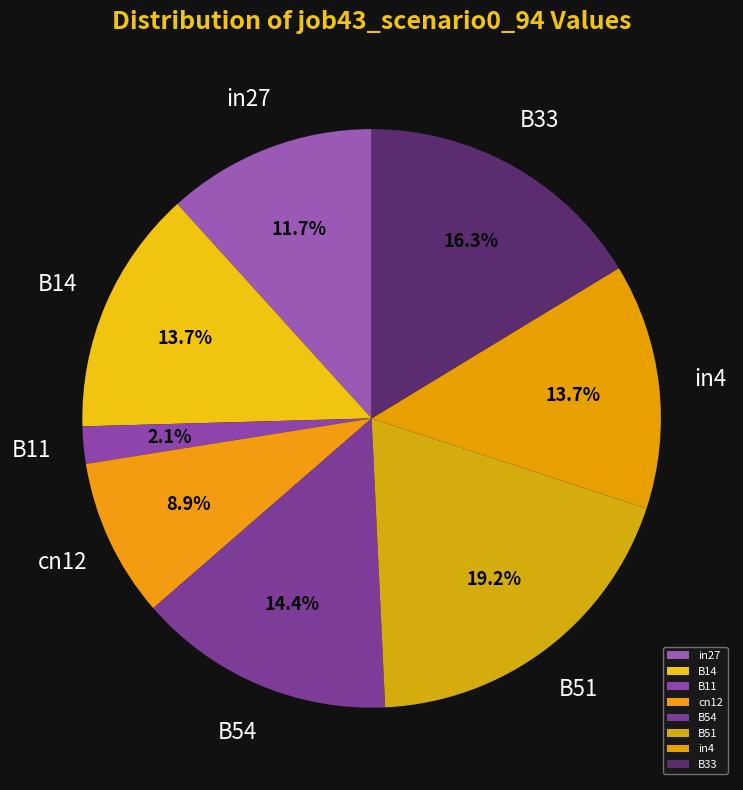

What percentage do B51 and B54 together represent?

33.6%